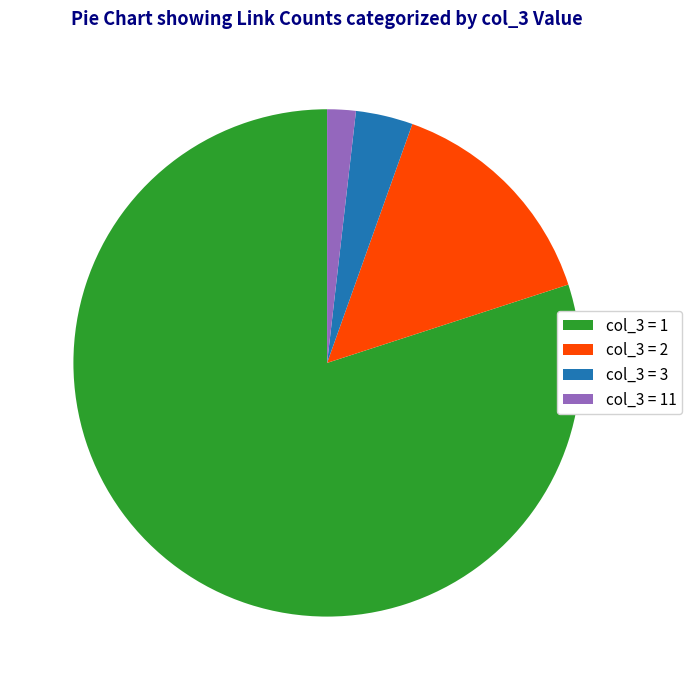

Which category has the biggest portion of the pie?

col_3 = 1